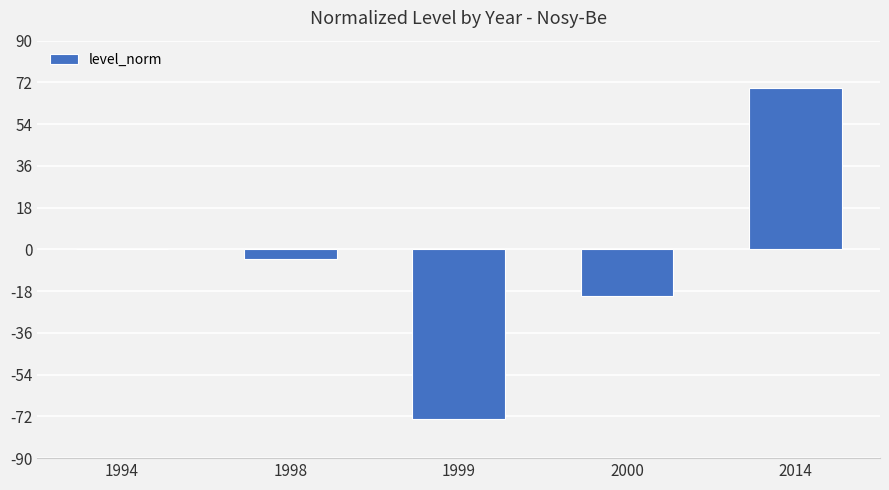

The value at 1999 is -73.0. True or false?

True